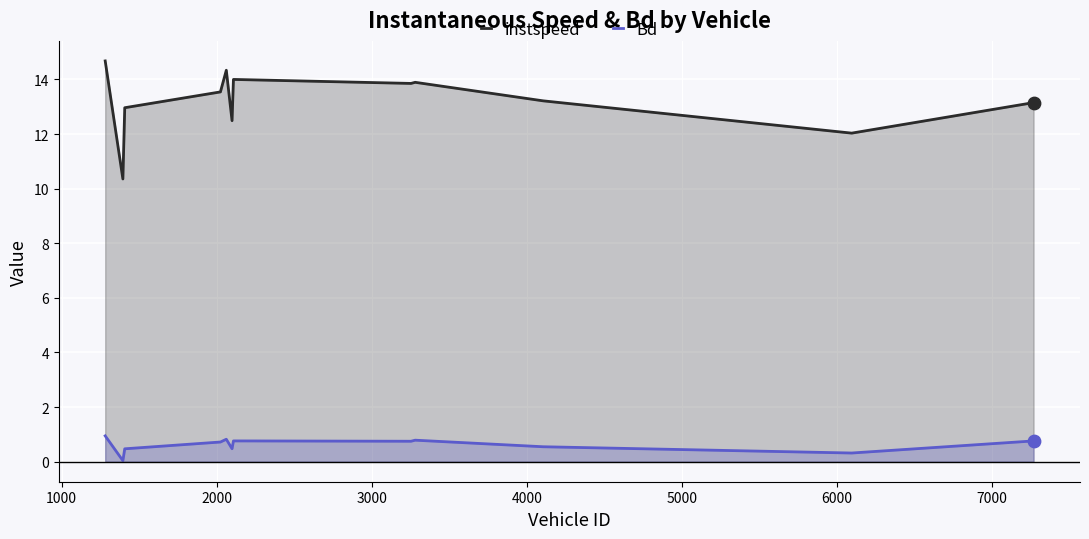

Which series has the largest total across all categories?

instspeed